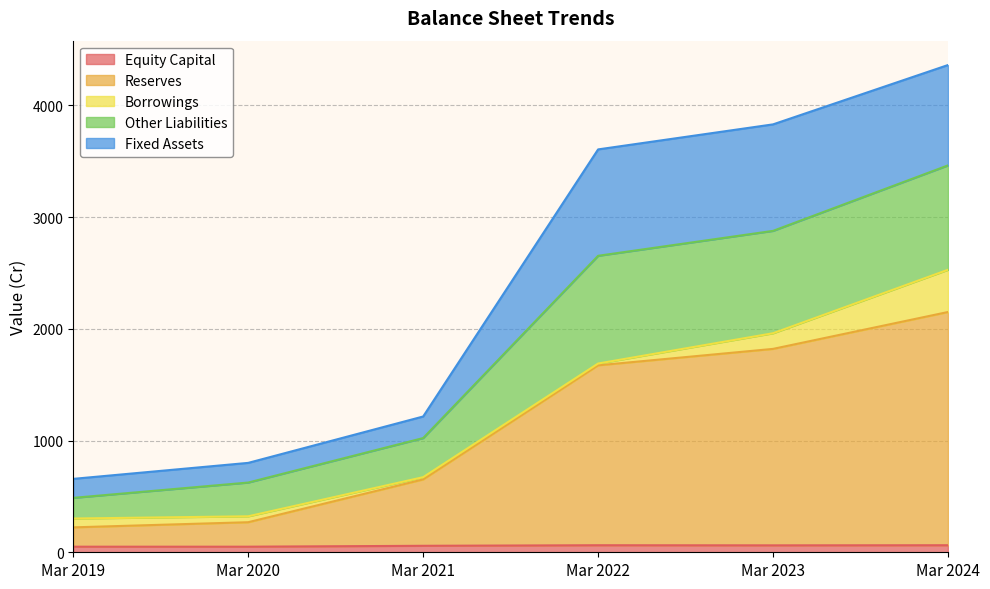

What are all the series names shown in the legend?

Equity Capital, Reserves, Borrowings, Other Liabilities, Fixed Assets